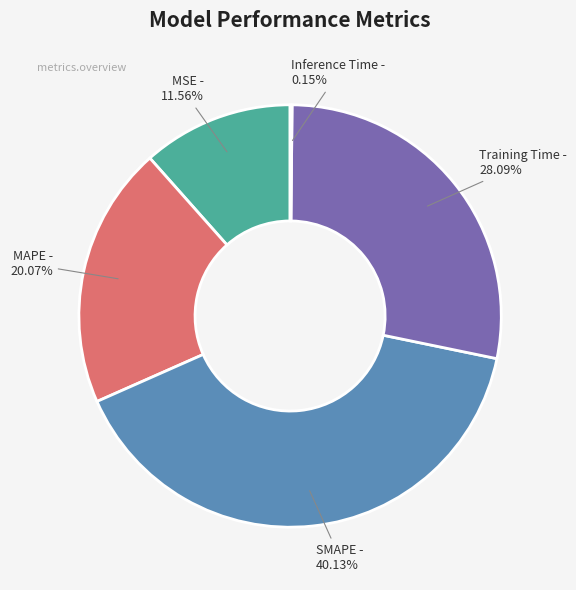

To the nearest percent, what is the difference between the largest and smallest slice percentages?

40%